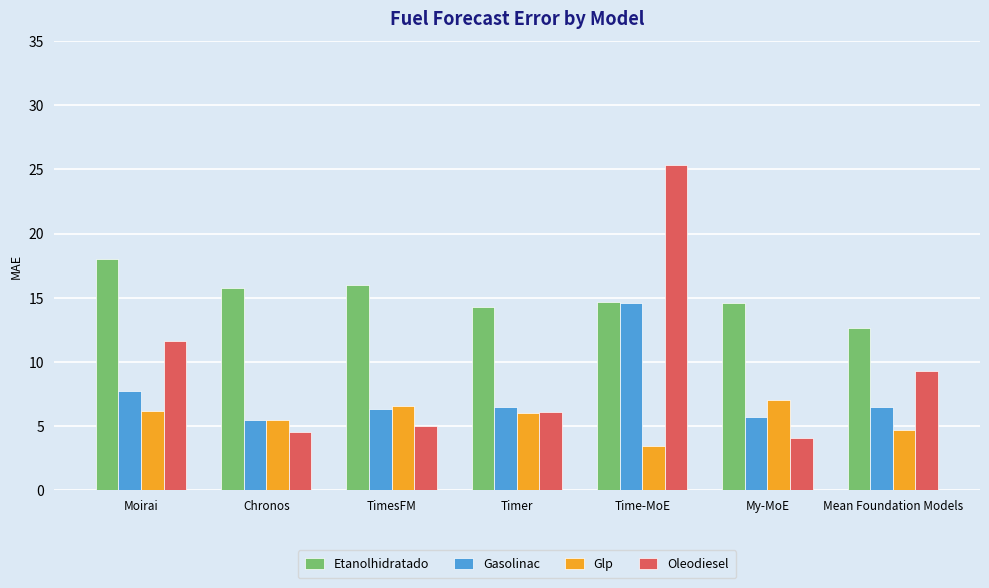

At how many categories does at least one series exceed 20?

1